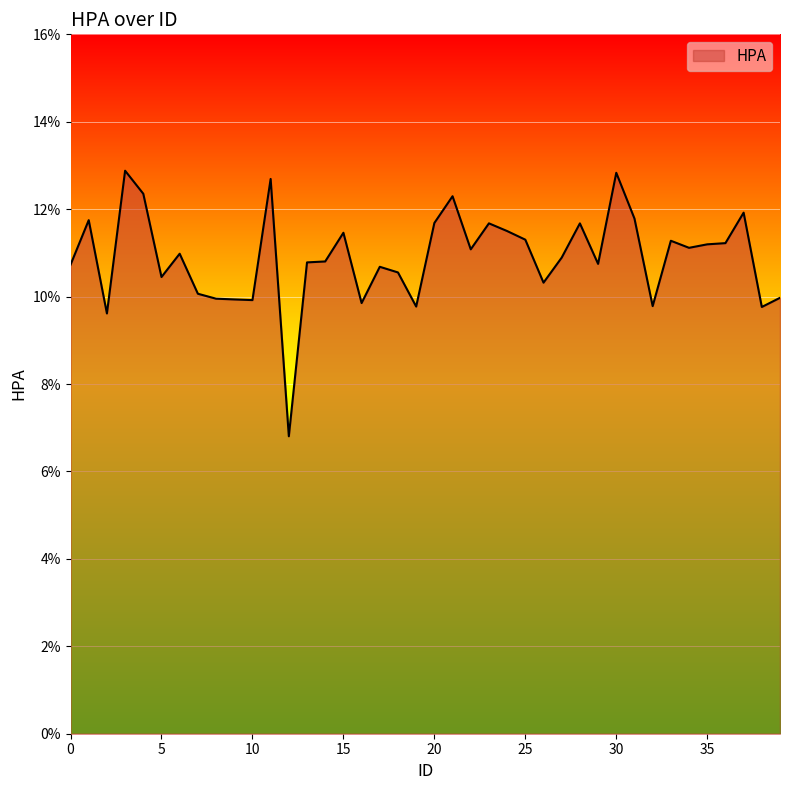

Does the chart display data point markers on the line(s)?

No